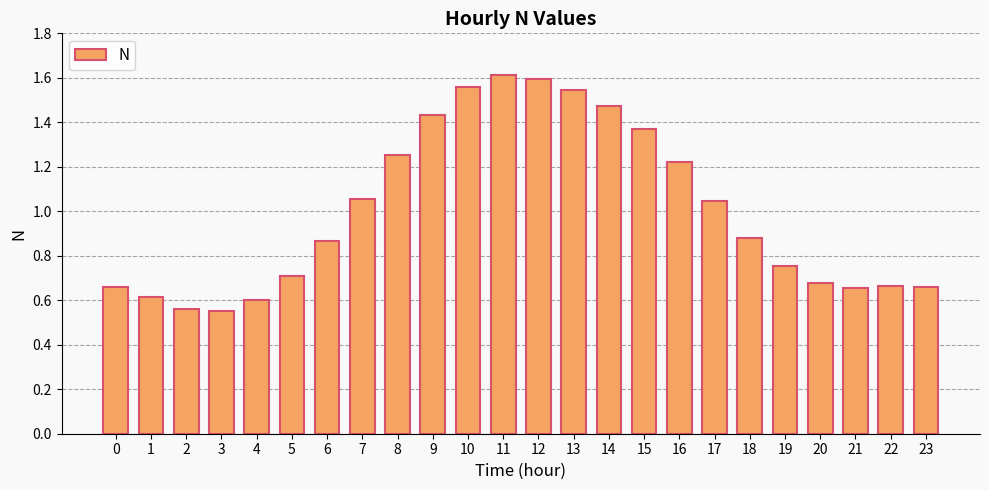

True or false: the data shows 1.0 at 23.

False